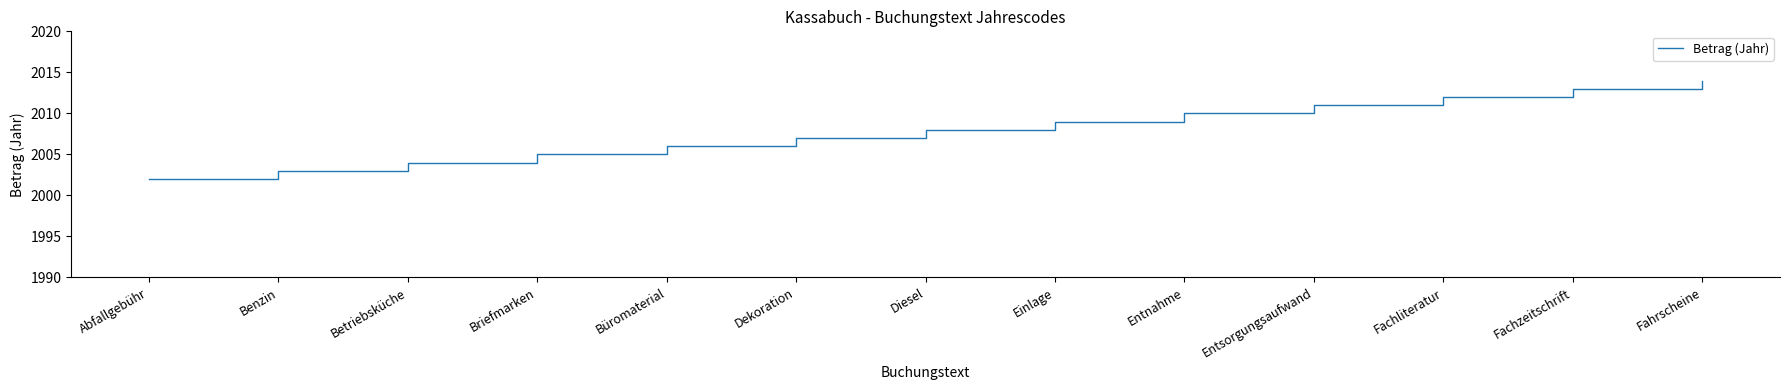

Rank the categories by value from highest to lowest.

Fahrscheine, Fachzeitschrift, Fachliteratur, Entsorgungsaufwand, Entnahme, Einlage, Diesel, Dekoration, Büromaterial, Briefmarken, Betriebsküche, Benzin, Abfallgebühr